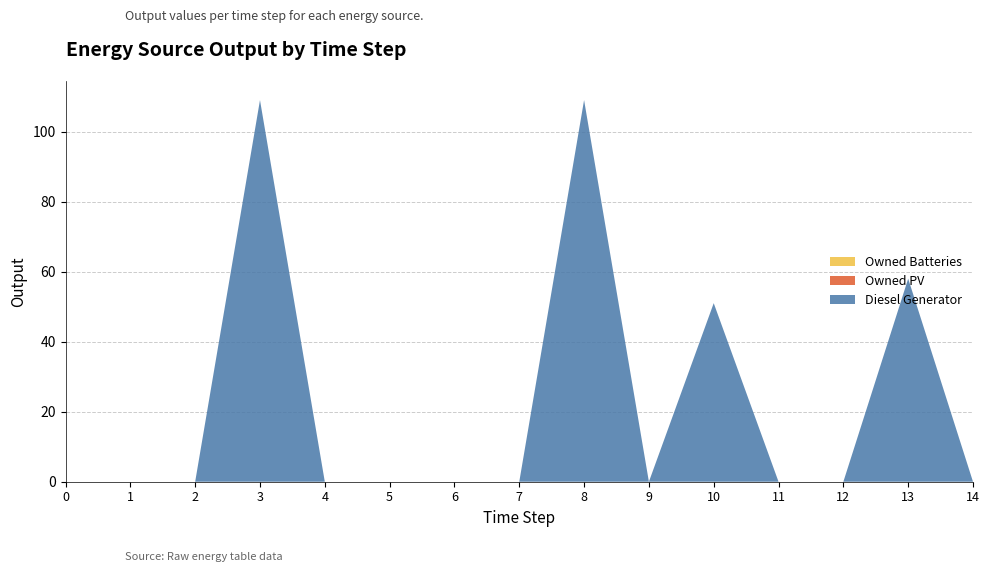

Reading left to right, list all the values displayed in this chart.

Diesel Generator: 0=0	1=0	2=0	3=109	4=0	5=0	6=0	7=0	8=109	9=0	10=51	11=0	12=0	13=58	14=0
Owned PV: 0=0	1=0	2=0	3=0	4=0	5=0	6=0	7=0	8=0	9=0	10=0	11=0	12=0	13=0	14=0
Owned Batteries: 0=0	1=0	2=0	3=0	4=0	5=0	6=0	7=0	8=0	9=0	10=0	11=0	12=0	13=0	14=0